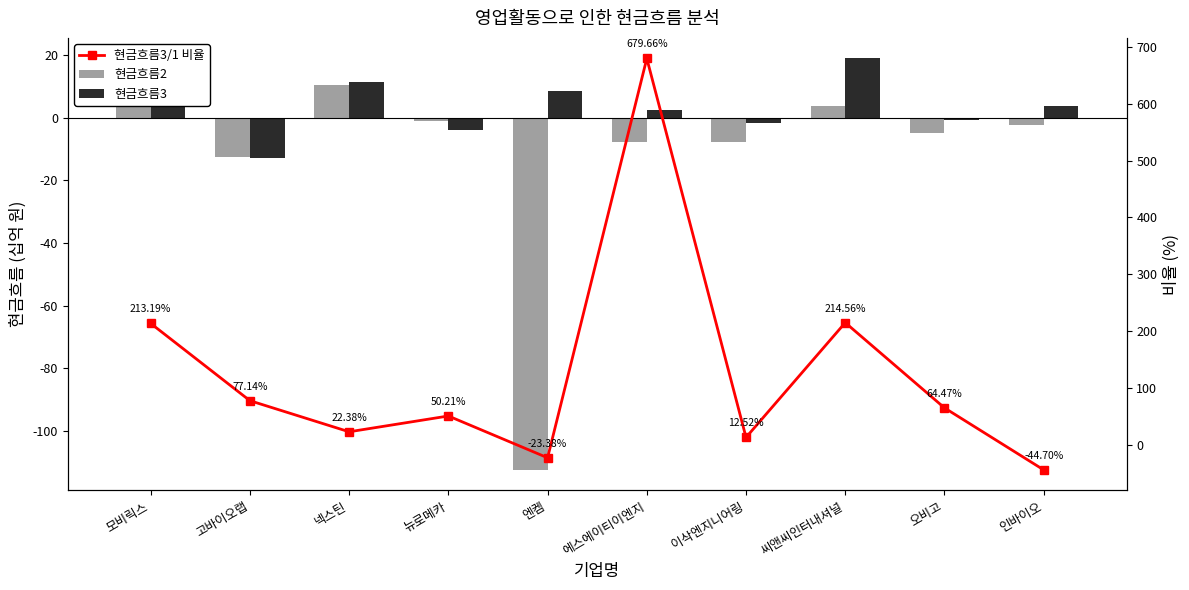

What is the label of the 3rd bar from the right?

씨앤씨인터내셔널